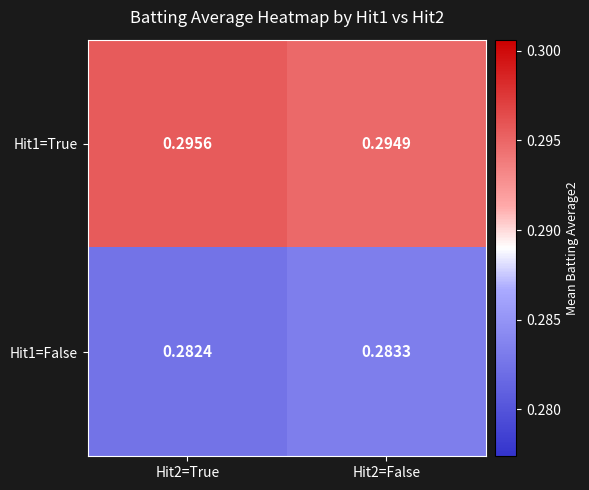

At which category is the sum across all series the highest?

Hit2=False